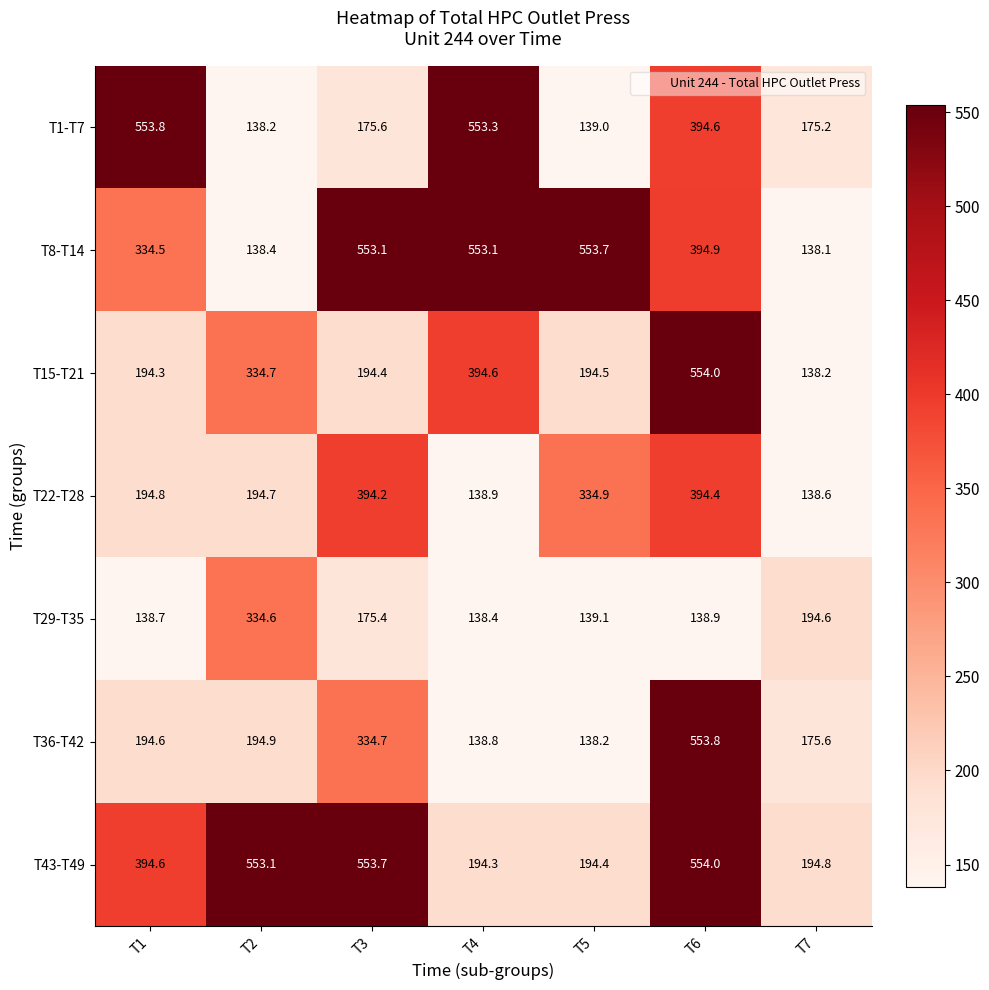

What is the sum of the T36-T42 values at T2 and T3?

529.6